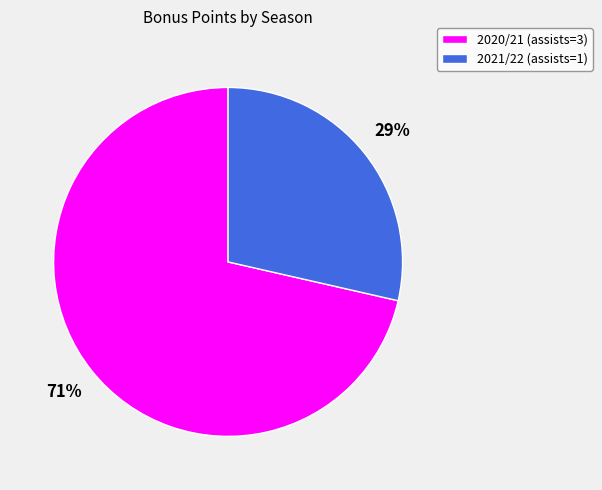

To the nearest percent, what portion does 2021/22 (assists=1) represent?

29%